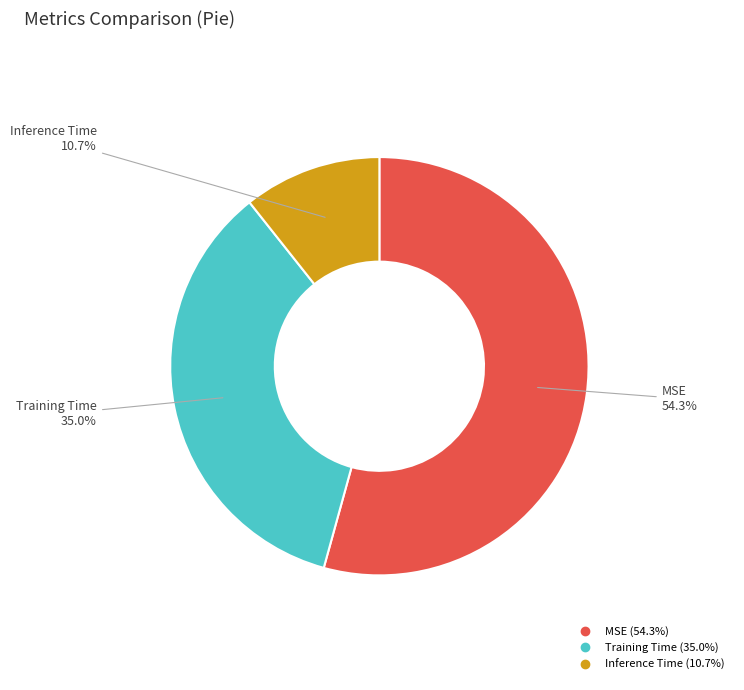

Combined, what portion of the pie is MSE and Inference Time?

65.0%